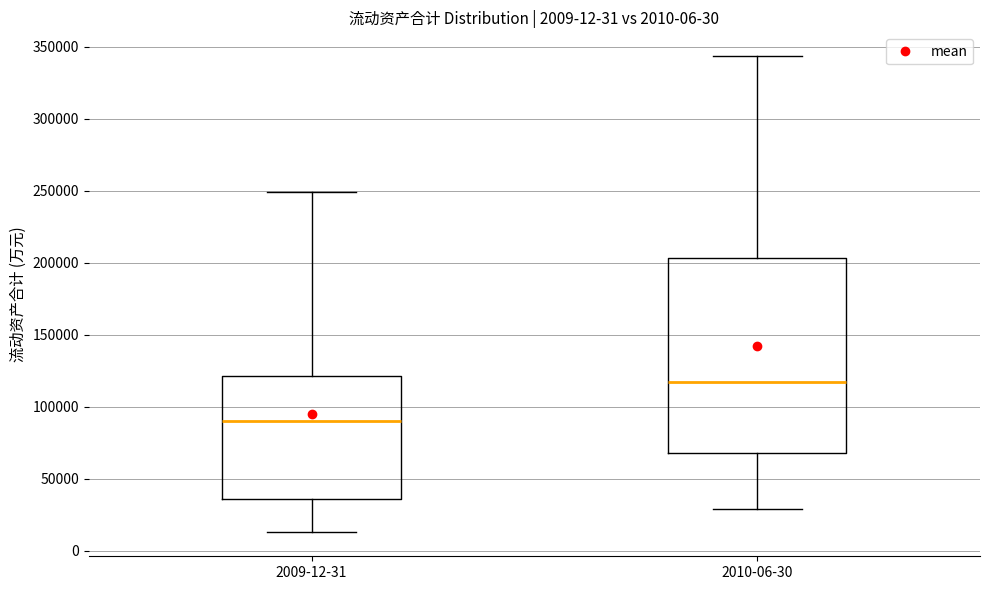

Comparing the boxes themselves (not the whiskers), which one is the tallest?

2010-06-30